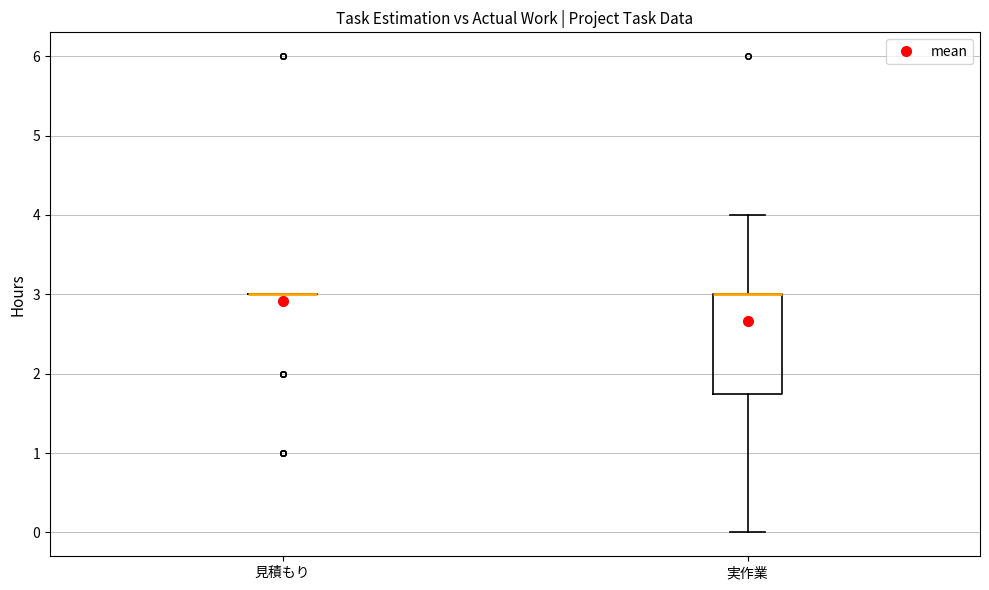

Reading left to right, read every box against the y-axis: the position of its median line, the range the box covers, and the ends of its whiskers. The values are not printed on the chart, so give them approximately, as read against the axis.

見積もり: box collapsed to a line at 3.0, whiskers 3.0 to 3.0
実作業: median 3.0 (drawn on the box's upper edge), box 1.8 to 3.0, whiskers 0.0 to 4.0